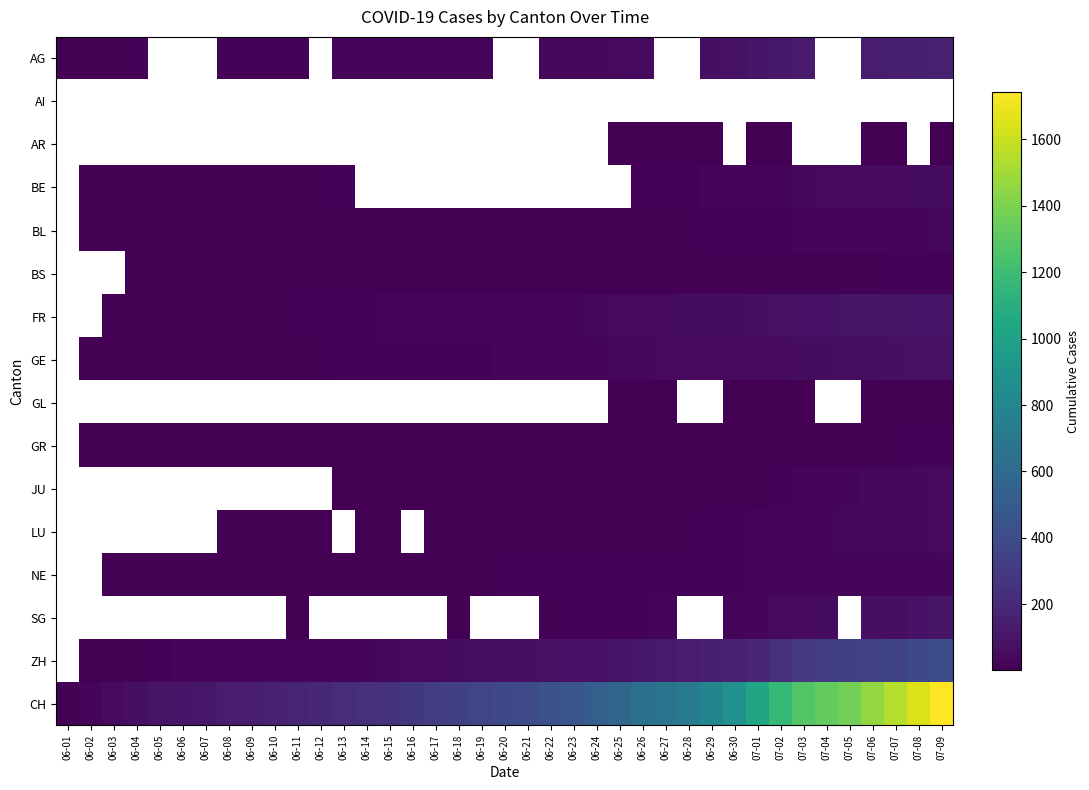

At how many categories does at least one series exceed 551?

15